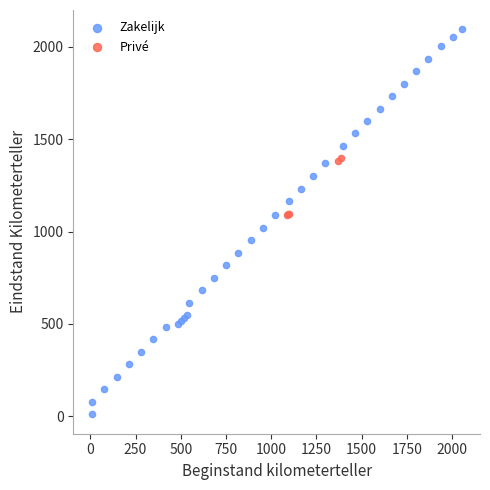

Which series contains the highest Y value?

Zakelijk